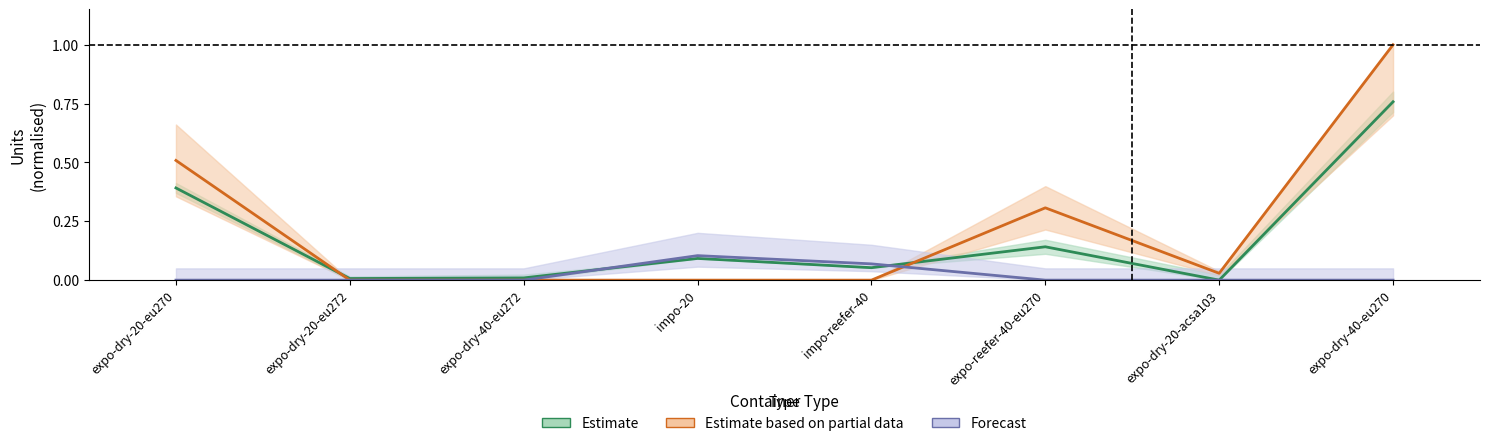

Is it true that Inventario_Inicial equals 0.0 at expo-dry-40-eu272?

False